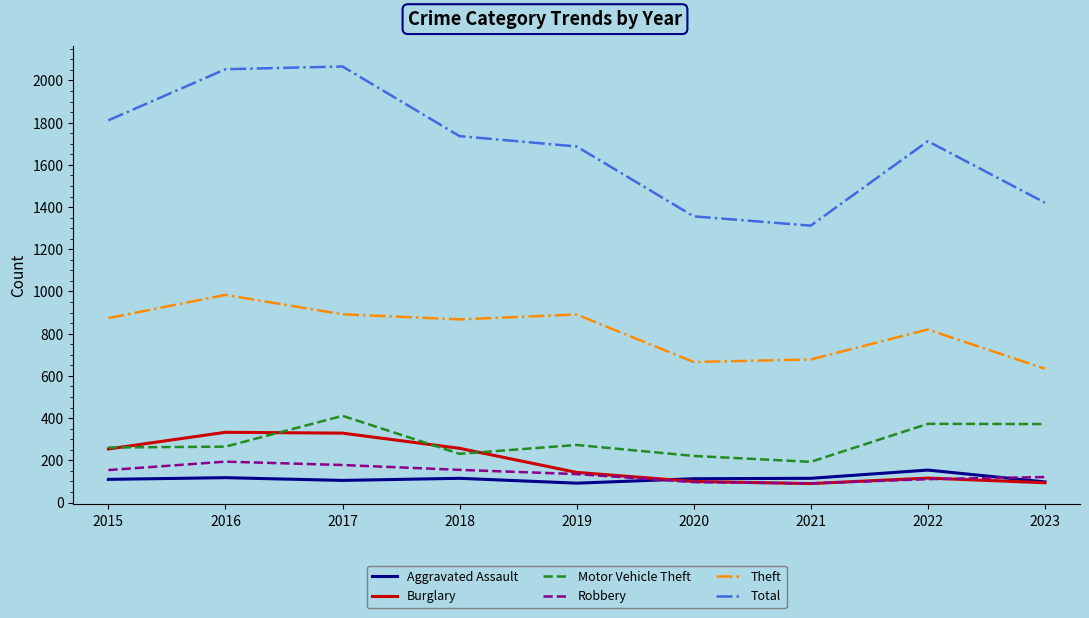

What is the total value across all series at 2020?

2553